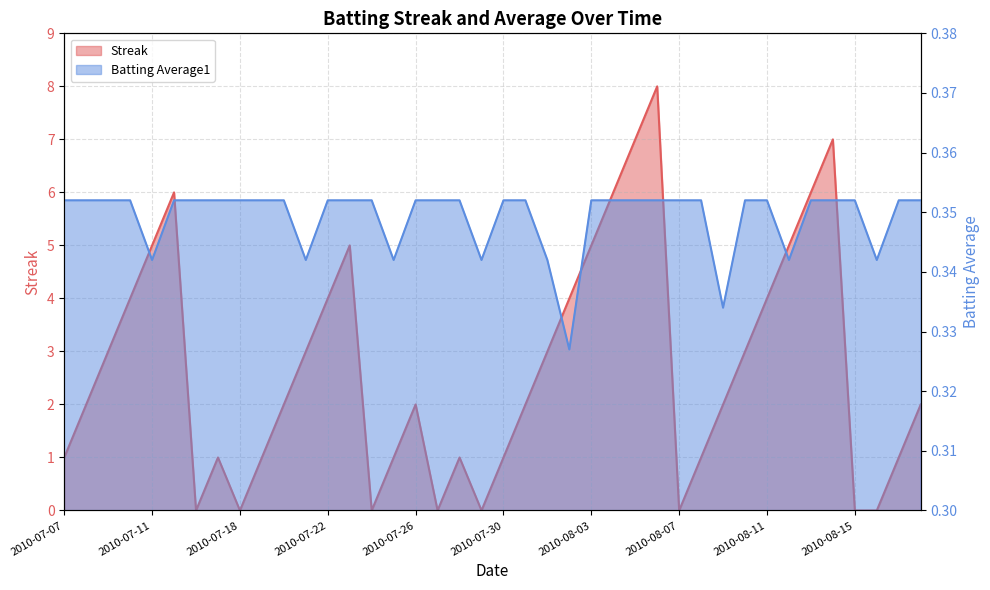

What is the highest value of the Batting Average1 series?

0.4